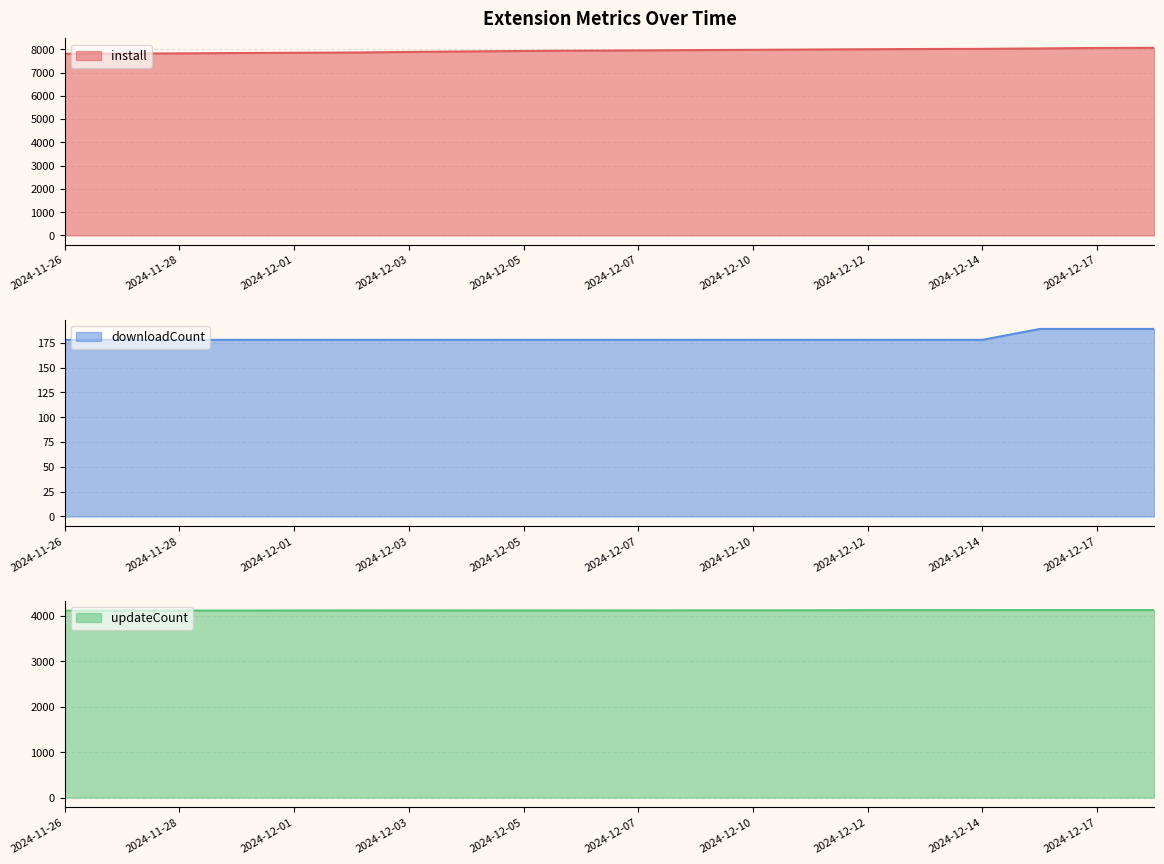

How many data points does each series have?

20